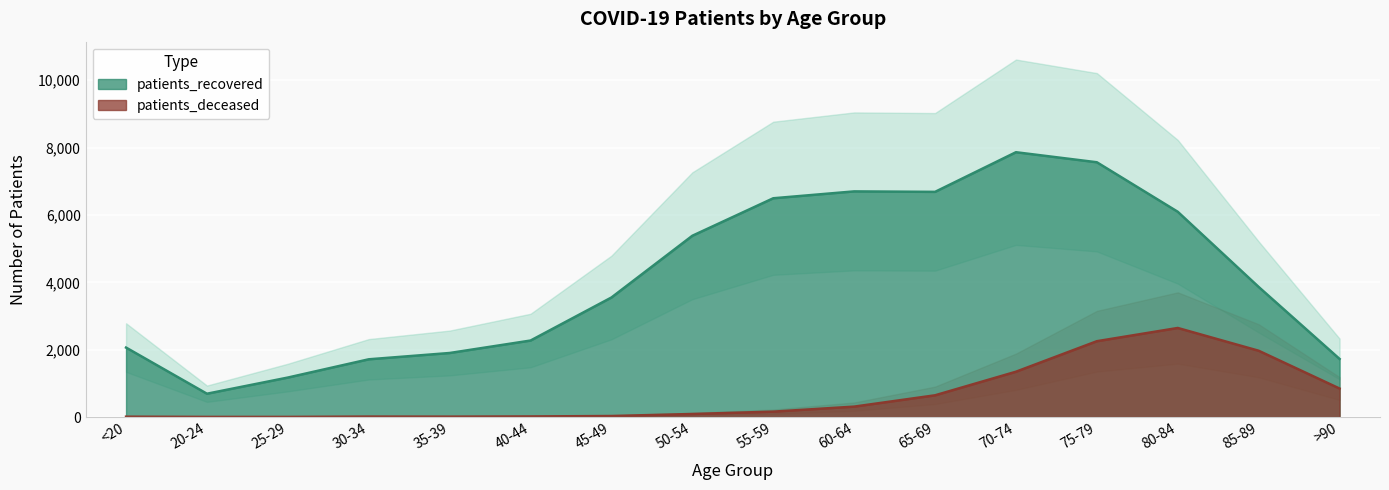

What is the difference between the patients_recovered values at 30-34 and 35-39?

187